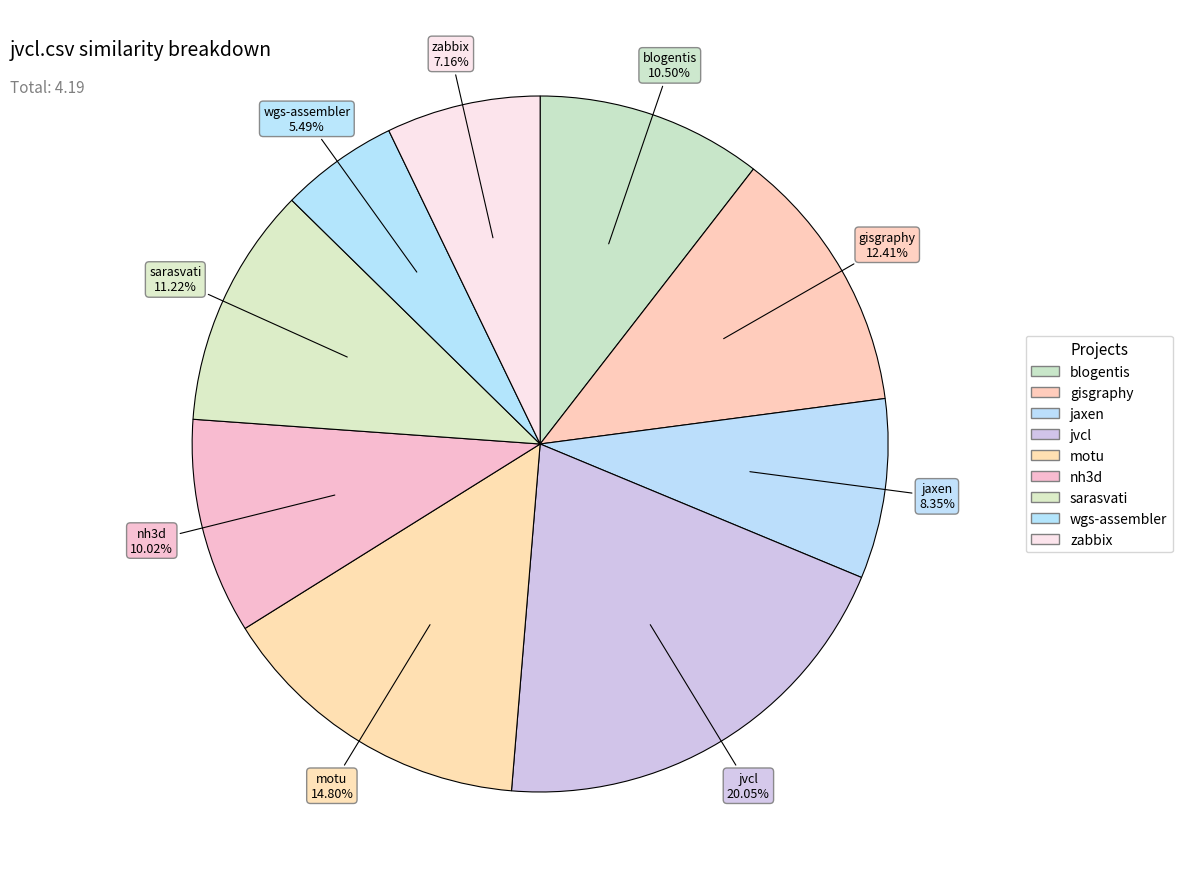

Is there a majority slice in this chart?

No